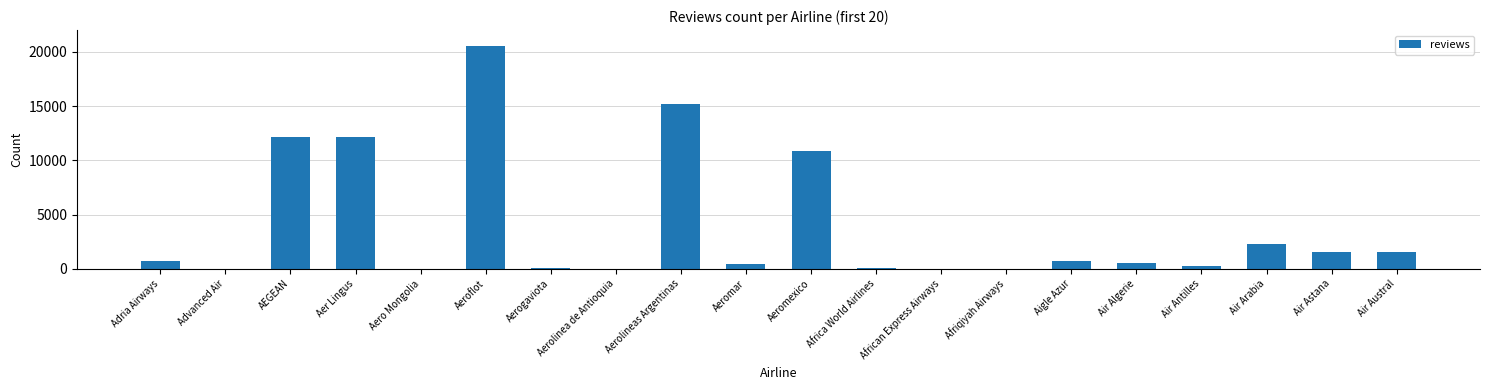

What is the average value?

3942